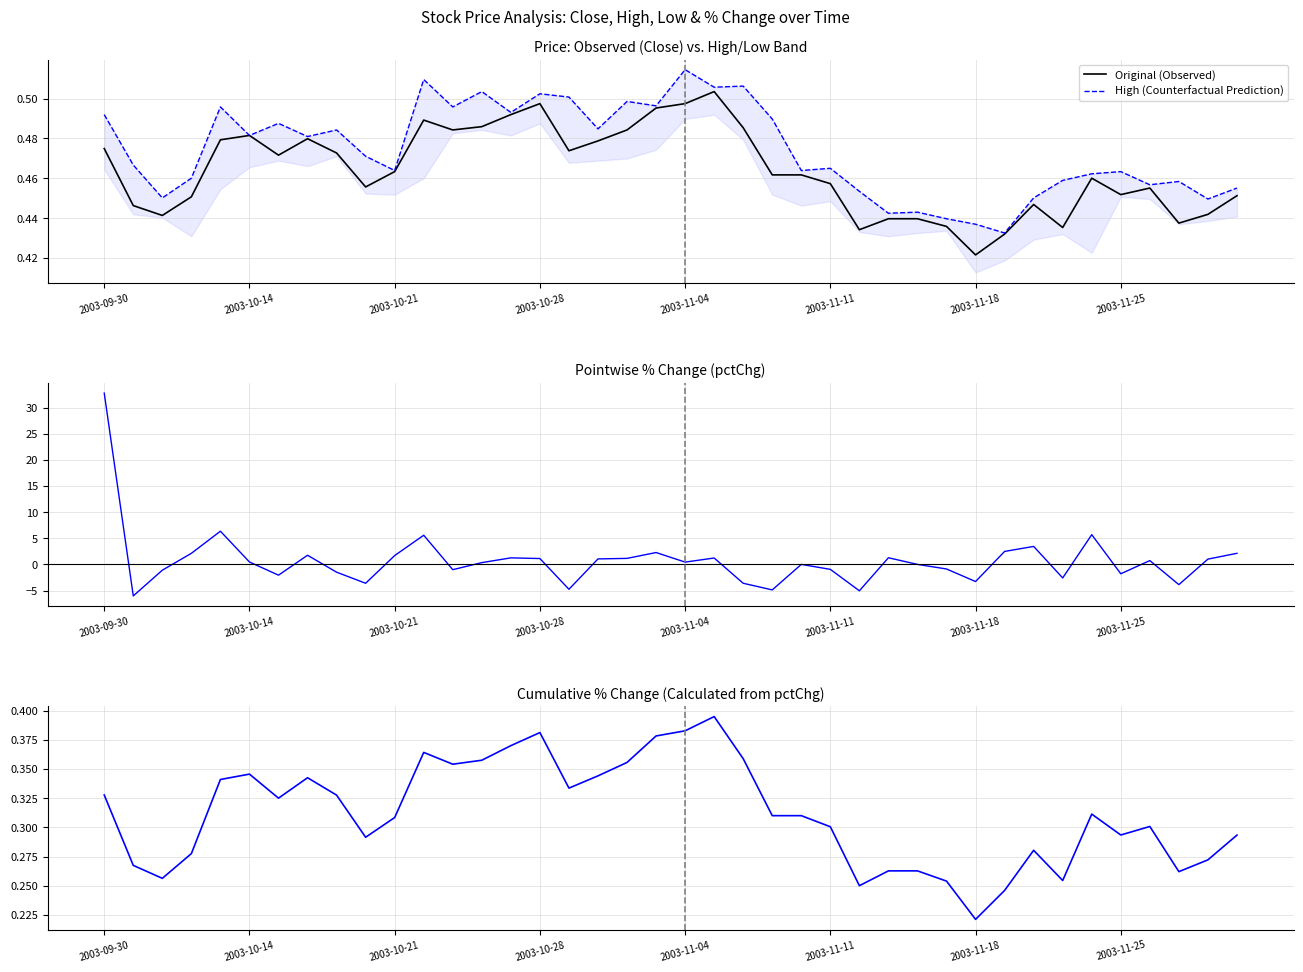

Is the value of Cumulative % Change at 16 greater than the value of Original (Observed) at 18?

No